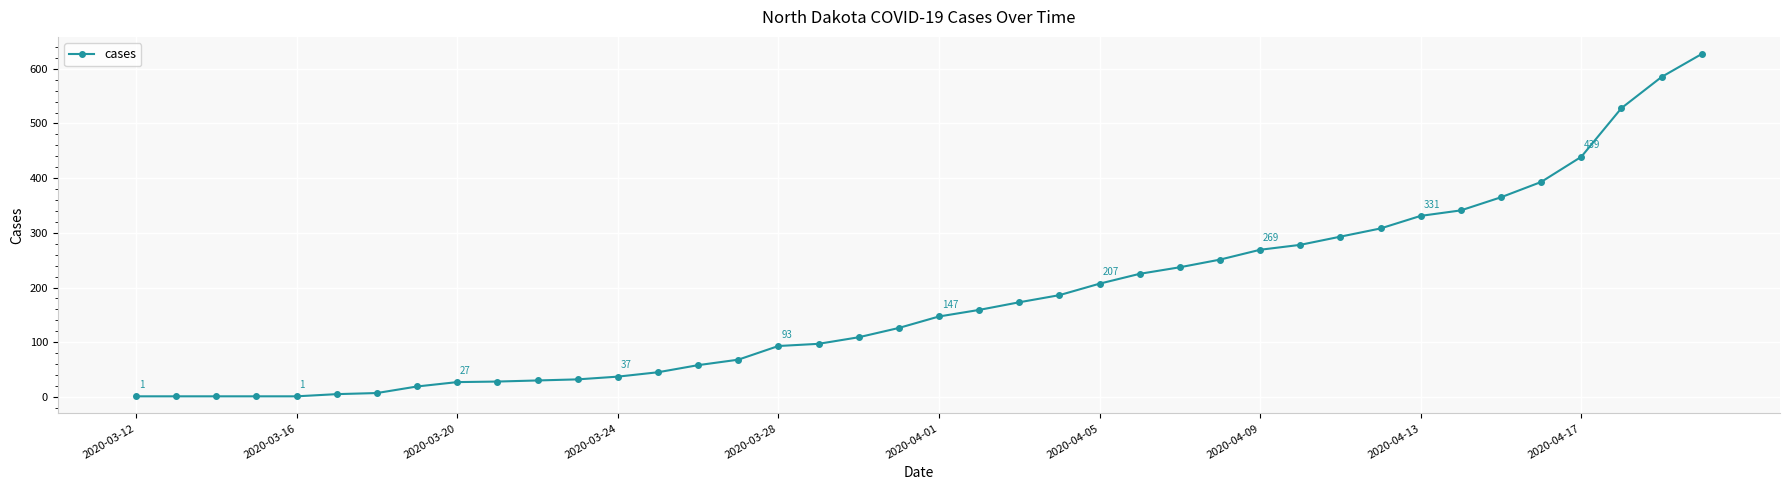

What is the maximum value shown in the chart?

627